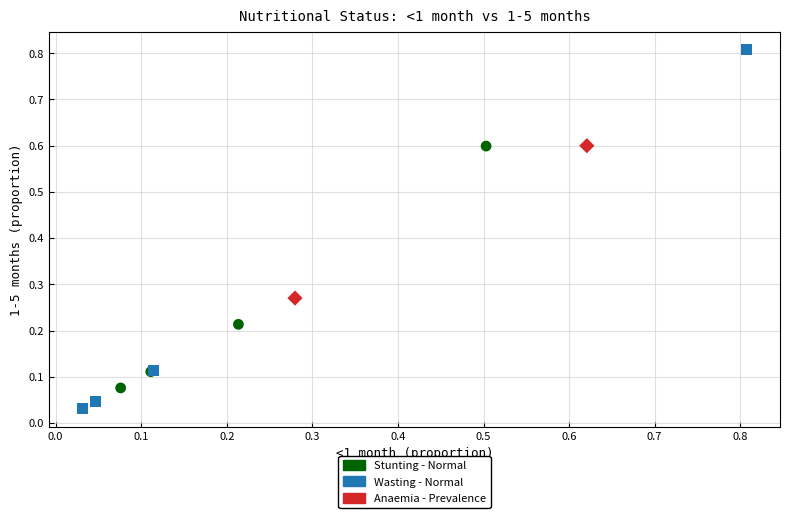

Which series contains the lowest Y value?

Wasting - Normal